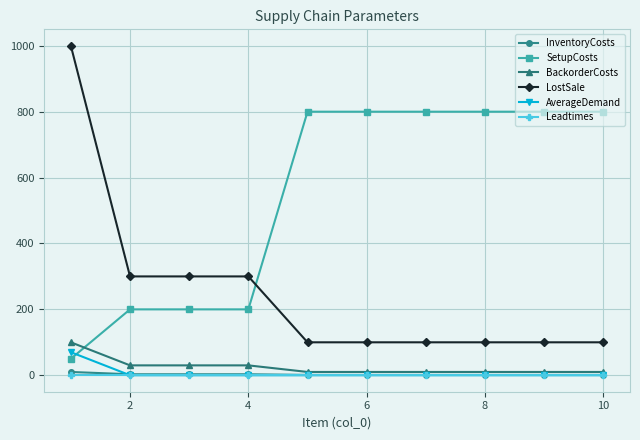

Which series has the largest total across all categories?

SetupCosts